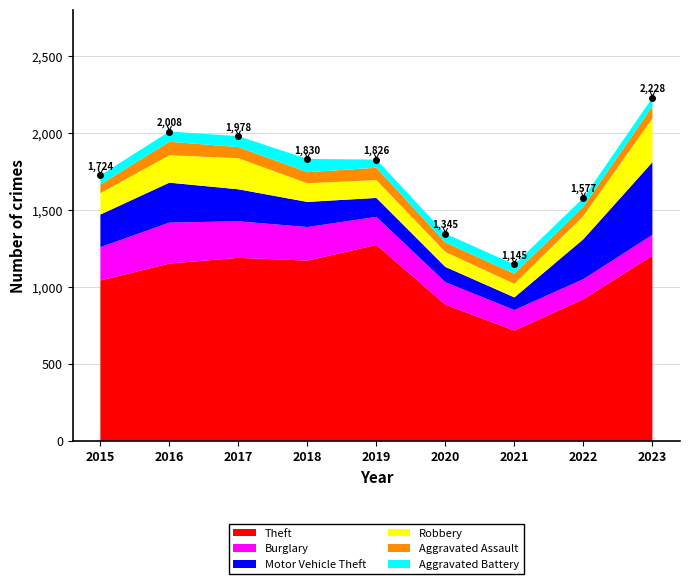

List the series in order of their peak value, lowest first.

Aggravated Battery, Aggravated Assault, Burglary, Robbery, Motor Vehicle Theft, Theft